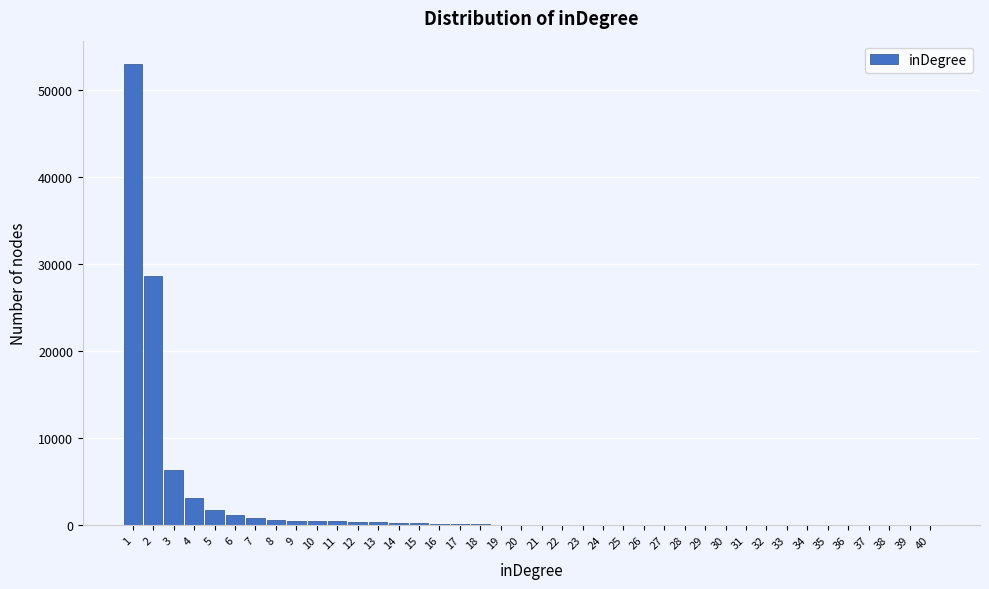

What is the sum of all values?

99384